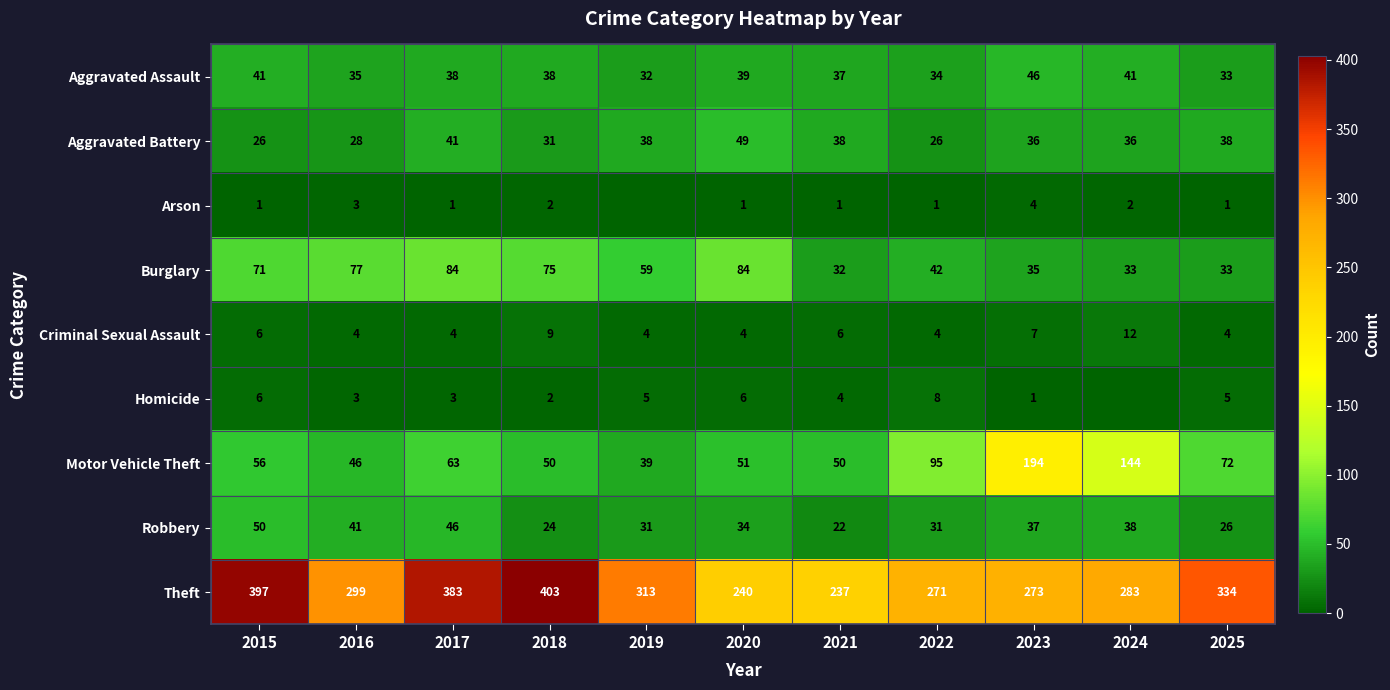

What is the minimum value for Burglary?

32